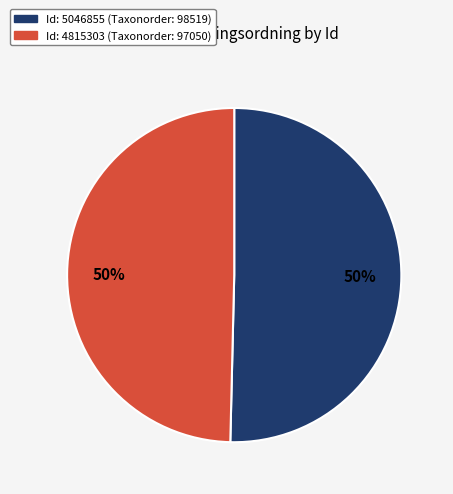

To the nearest percent, what is the average slice percentage?

50%